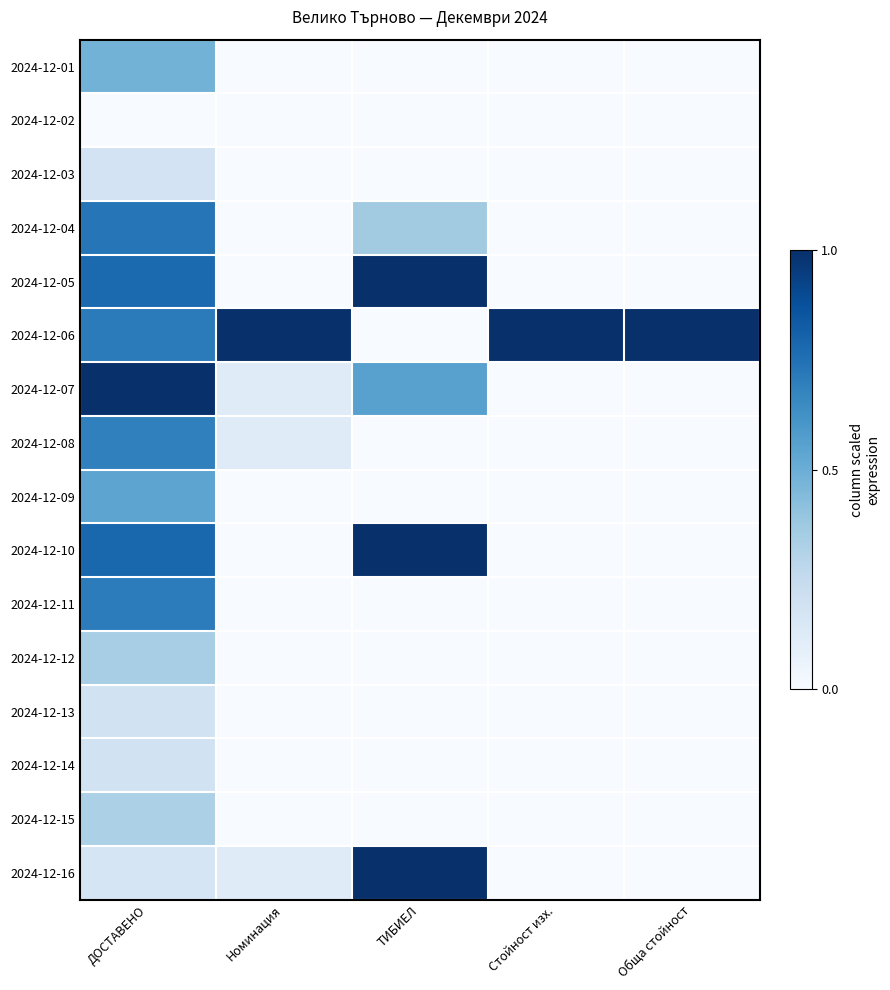

Reading right to left, transcribe all the data shown in this chart.

2024-12-01: Обща стойност=0.0	Стойност изх.=0.0	ТИБИЕЛ=0.0	Номинация=0.0	ДОСТАВЕНО=0.5
2024-12-02: Обща стойност=0.0	Стойност изх.=0.0	ТИБИЕЛ=0.0	Номинация=0.0	ДОСТАВЕНО=0.0
2024-12-03: Обща стойност=0.0	Стойност изх.=0.0	ТИБИЕЛ=0.0	Номинация=0.0	ДОСТАВЕНО=0.2
2024-12-04: Обща стойност=0.0	Стойност изх.=0.0	ТИБИЕЛ=0.4	Номинация=0.0	ДОСТАВЕНО=0.7
2024-12-05: Обща стойност=0.0	Стойност изх.=0.0	ТИБИЕЛ=1.0	Номинация=0.0	ДОСТАВЕНО=0.8
2024-12-06: Обща стойност=1.0	Стойност изх.=1.0	ТИБИЕЛ=0.0	Номинация=1.0	ДОСТАВЕНО=0.7
2024-12-07: Обща стойност=0.0	Стойност изх.=0.0	ТИБИЕЛ=0.6	Номинация=0.1	ДОСТАВЕНО=1.0
2024-12-08: Обща стойност=0.0	Стойност изх.=0.0	ТИБИЕЛ=0.0	Номинация=0.1	ДОСТАВЕНО=0.7
2024-12-09: Обща стойност=0.0	Стойност изх.=0.0	ТИБИЕЛ=0.0	Номинация=0.0	ДОСТАВЕНО=0.5
2024-12-10: Обща стойност=0.0	Стойност изх.=0.0	ТИБИЕЛ=1.0	Номинация=0.0	ДОСТАВЕНО=0.8
2024-12-11: Обща стойност=0.0	Стойност изх.=0.0	ТИБИЕЛ=0.0	Номинация=0.0	ДОСТАВЕНО=0.7
2024-12-12: Обща стойност=0.0	Стойност изх.=0.0	ТИБИЕЛ=0.0	Номинация=0.0	ДОСТАВЕНО=0.3
2024-12-13: Обща стойност=0.0	Стойност изх.=0.0	ТИБИЕЛ=0.0	Номинация=0.0	ДОСТАВЕНО=0.2
2024-12-14: Обща стойност=0.0	Стойност изх.=0.0	ТИБИЕЛ=0.0	Номинация=0.0	ДОСТАВЕНО=0.2
2024-12-15: Обща стойност=0.0	Стойност изх.=0.0	ТИБИЕЛ=0.0	Номинация=0.0	ДОСТАВЕНО=0.3
2024-12-16: Обща стойност=0.0	Стойност изх.=0.0	ТИБИЕЛ=1.0	Номинация=0.1	ДОСТАВЕНО=0.2